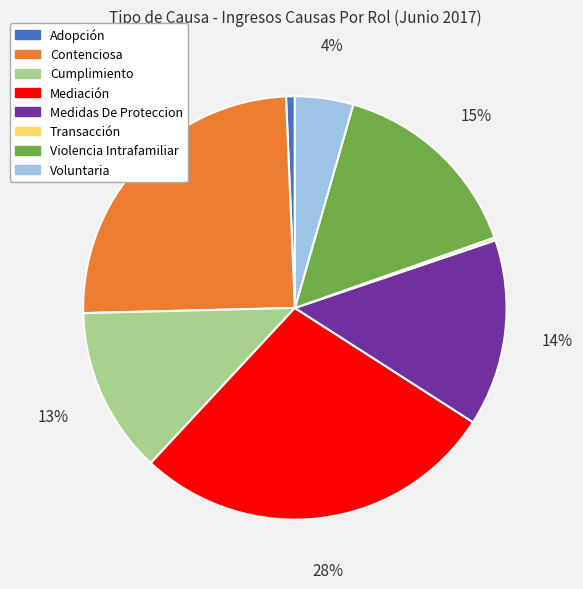

Is the sum of Contenciosa and Cumplimiento greater than half?

No